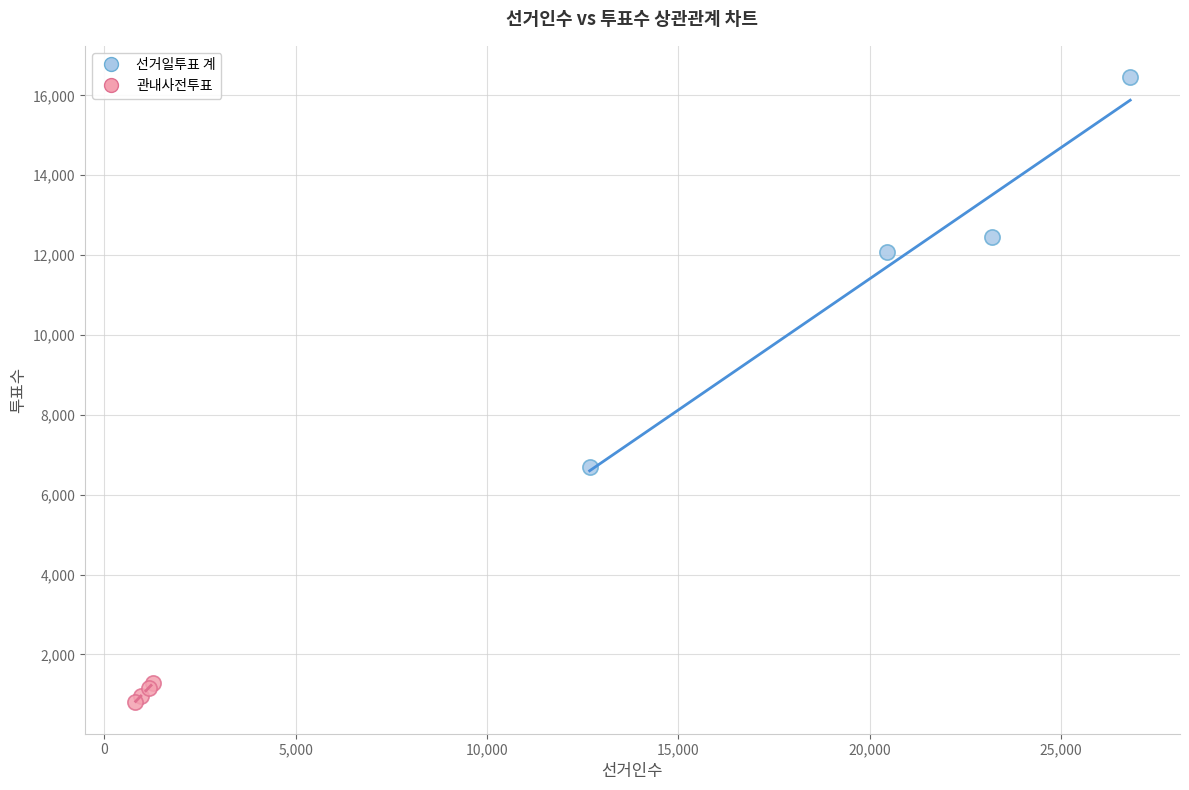

Which series has the largest Y range (max minus min)?

선거일투표 계